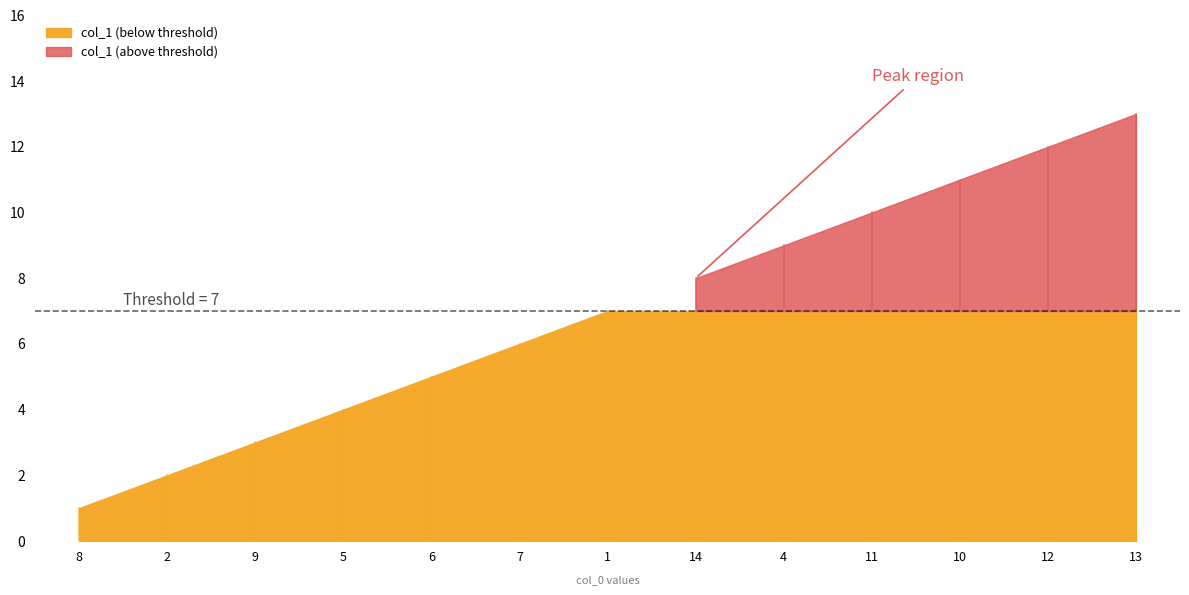

What is the label of the 5th point from the left?

6